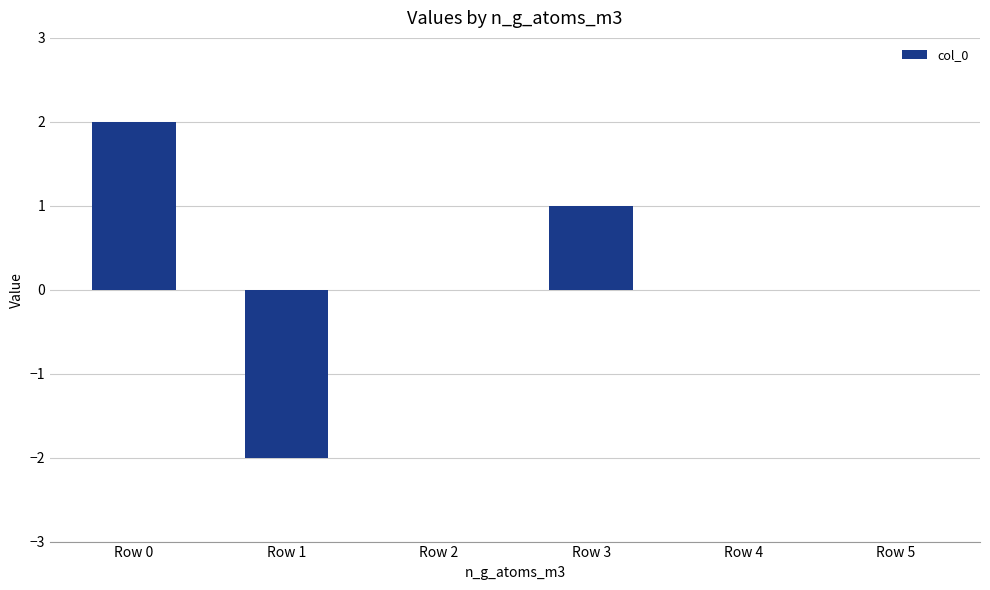

Which label corresponds to the largest value in the chart?

Row 0